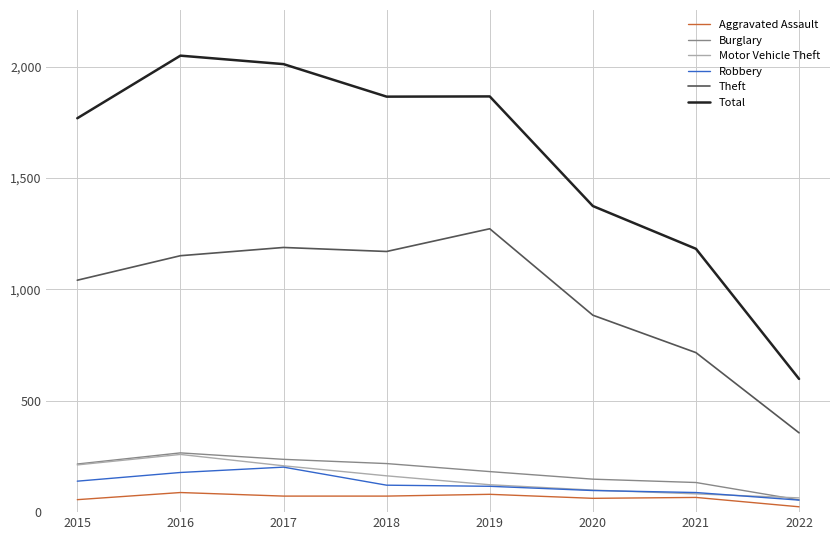

At which label is Theft closest to 814?

2020